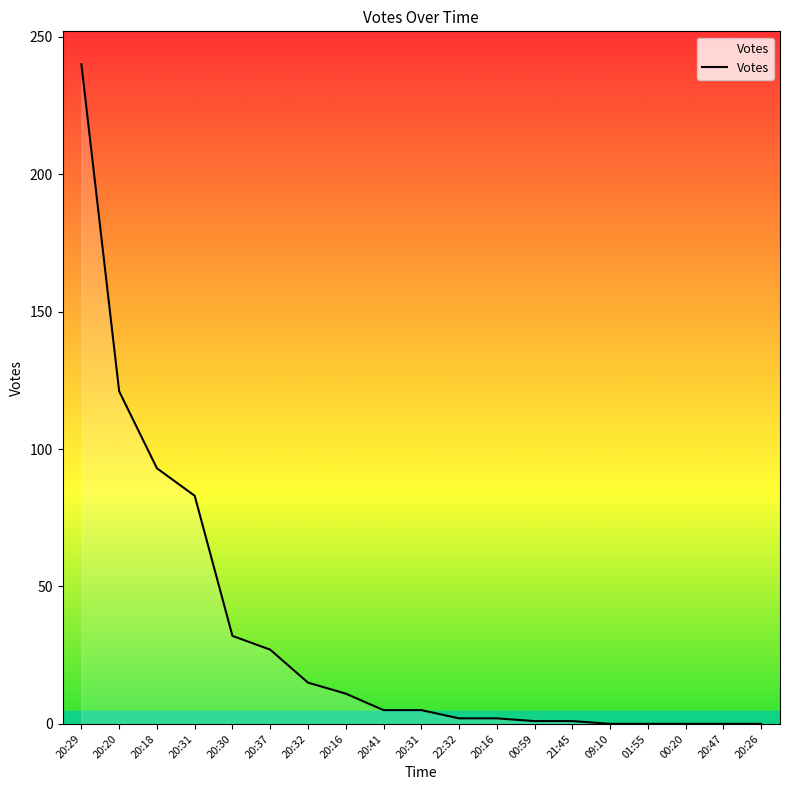

How many lines are shown in the chart?

1